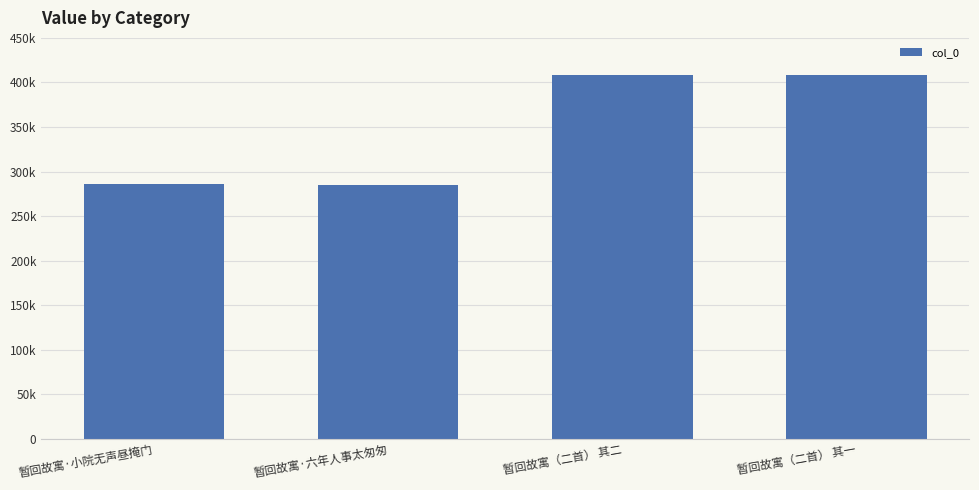

List the labels in order of value, smallest first.

暂回故寓·六年人事太匆匆, 暂回故寓·小院无声昼掩门, 暂回故寓（二首） 其一, 暂回故寓（二首） 其二